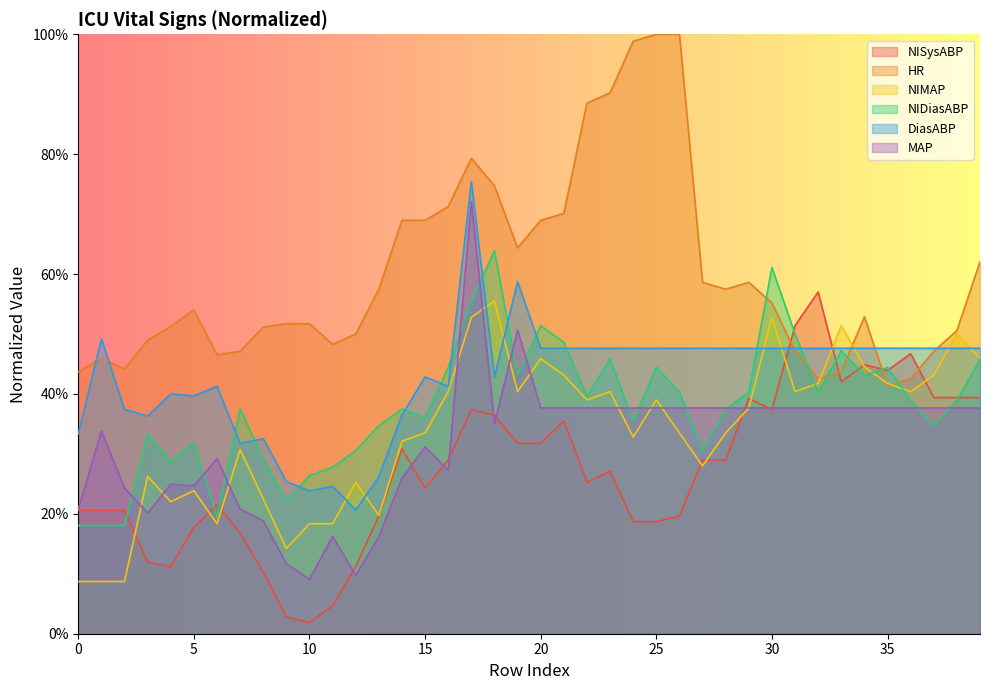

At which category does the chart reach its minimum across all series?

10